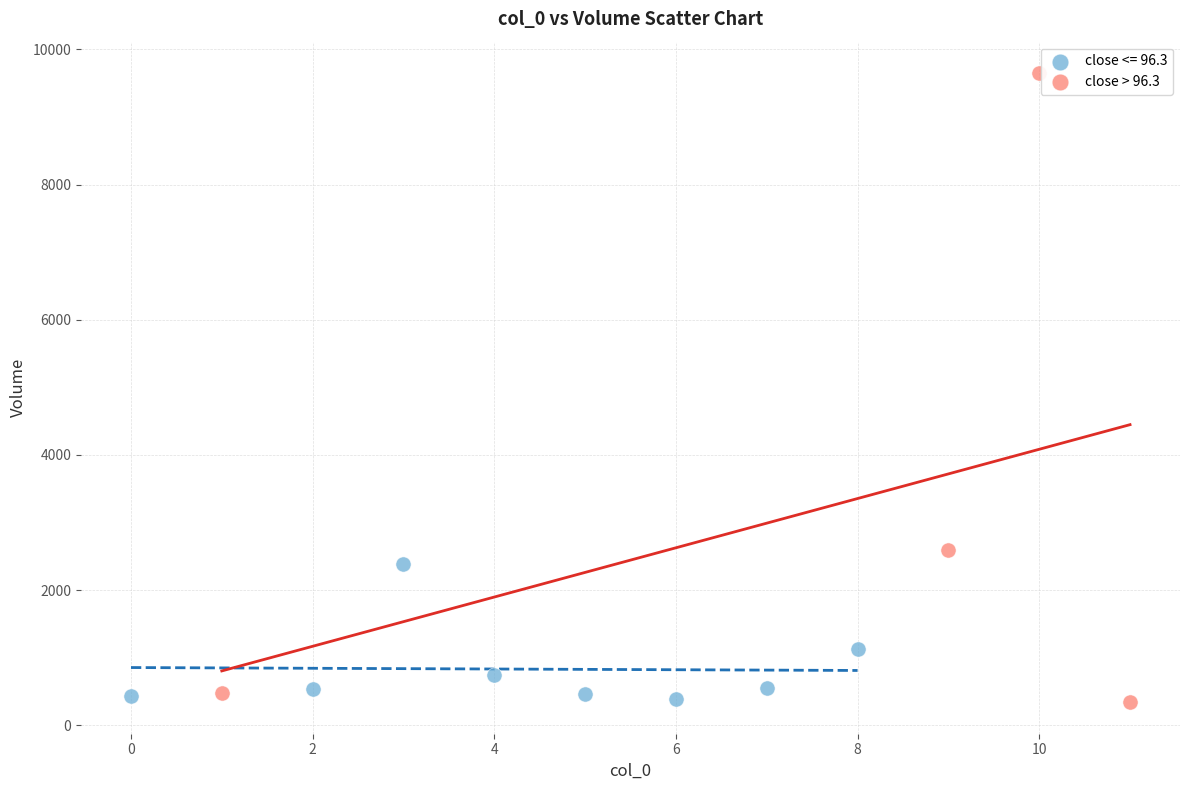

Which series contains the highest Y value?

close > 96.3